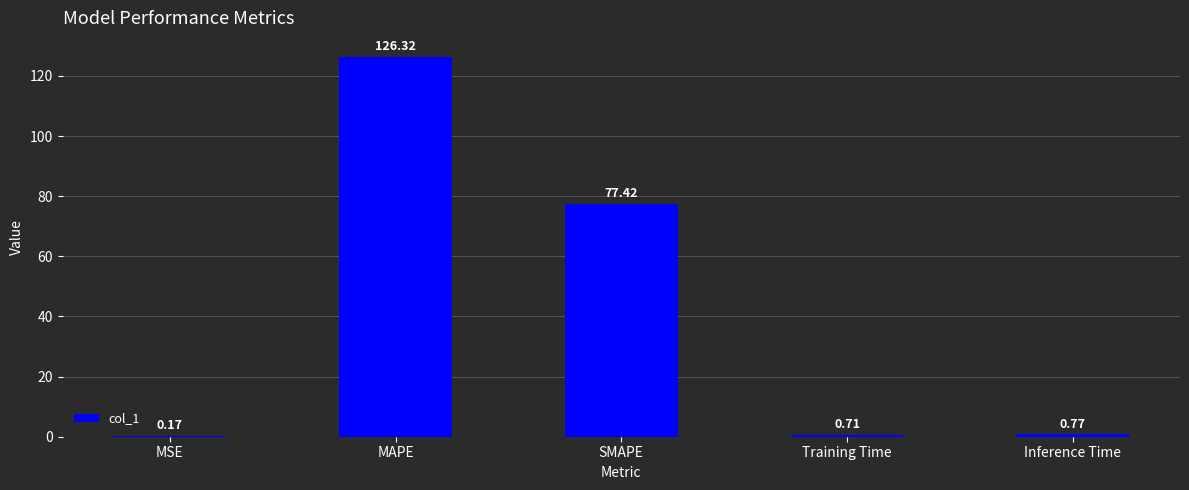

What is the difference between the values at SMAPE and Training Time?

76.7